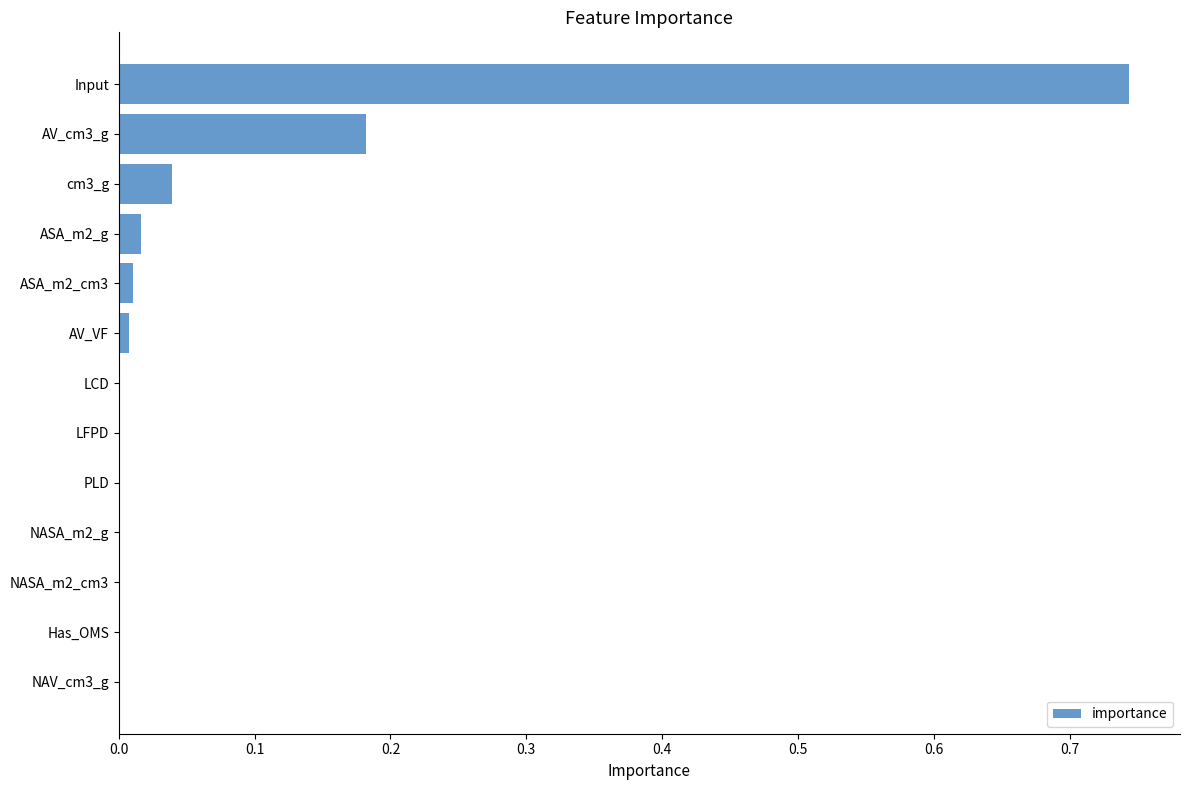

Between cm3_g and Input, which is larger?

Input